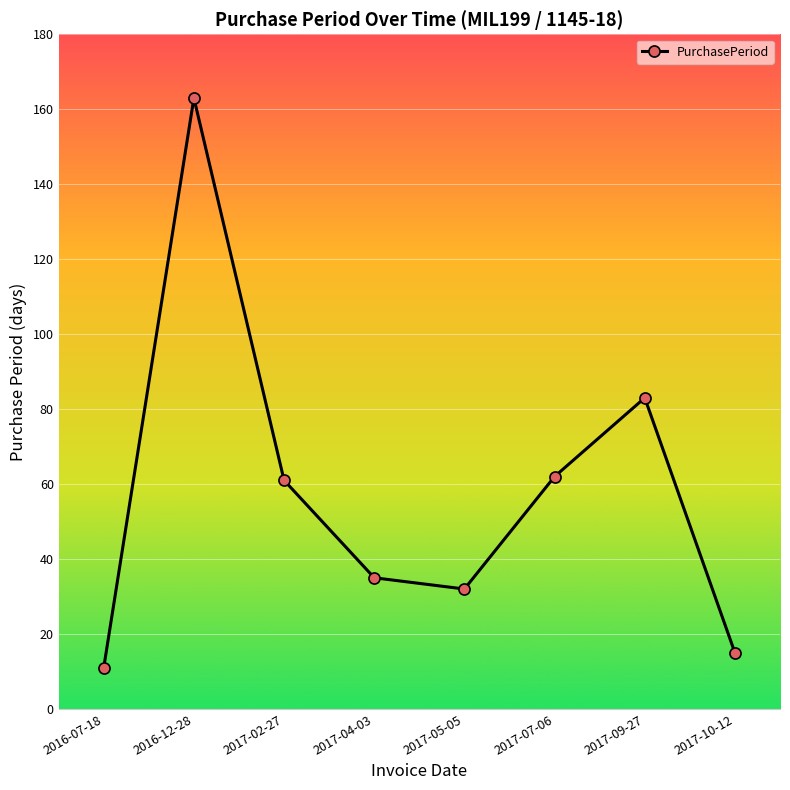

Read the value at 2017-09-27, to the nearest 5.

85